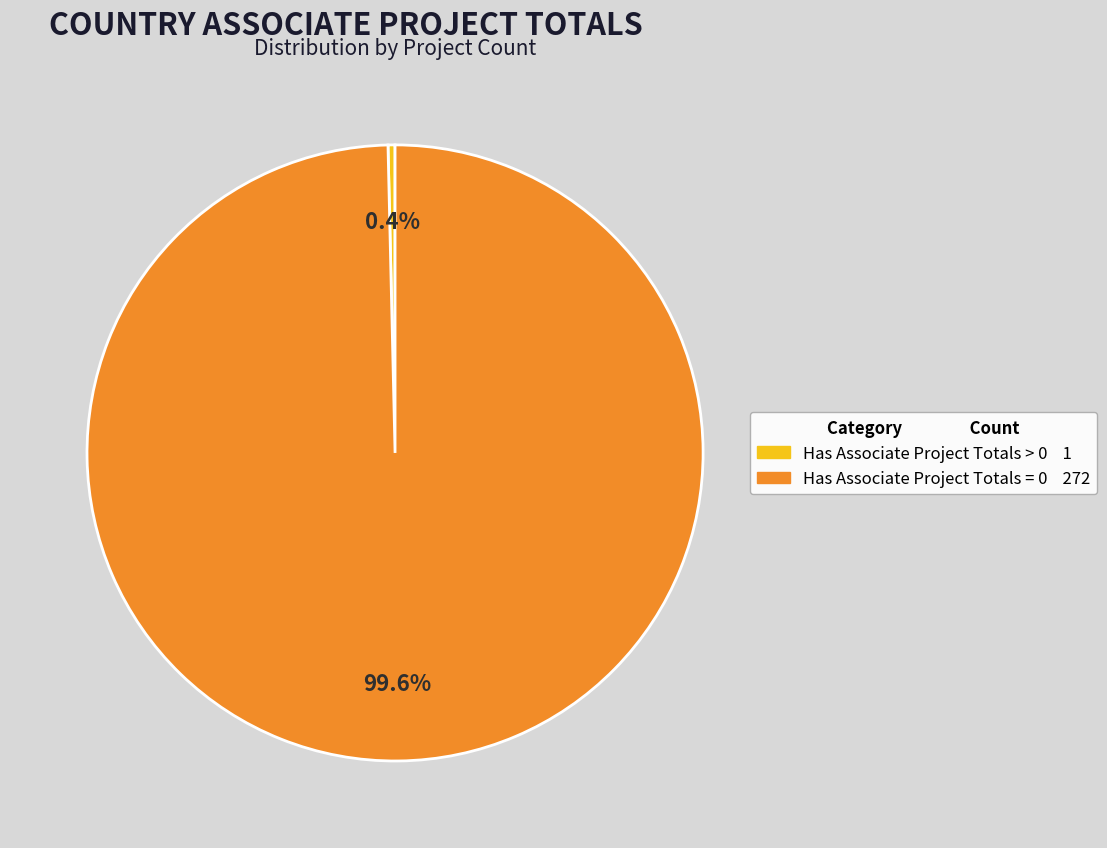

Is there any slice that represents more than half of the pie?

Yes